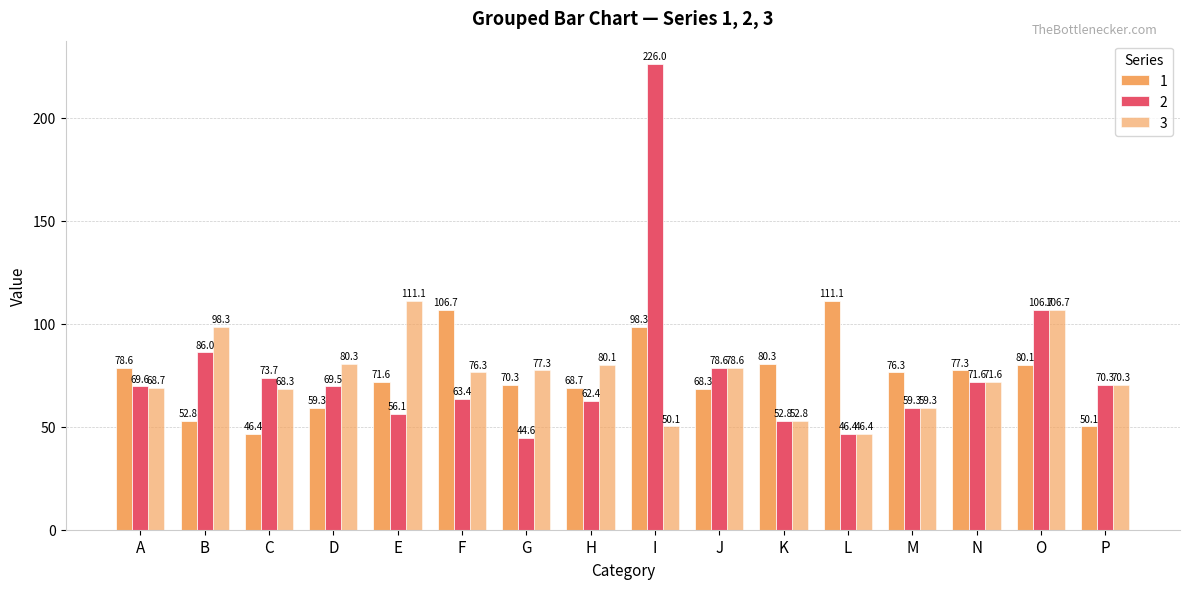

Is it true that 2 equals 117.3 at C?

False